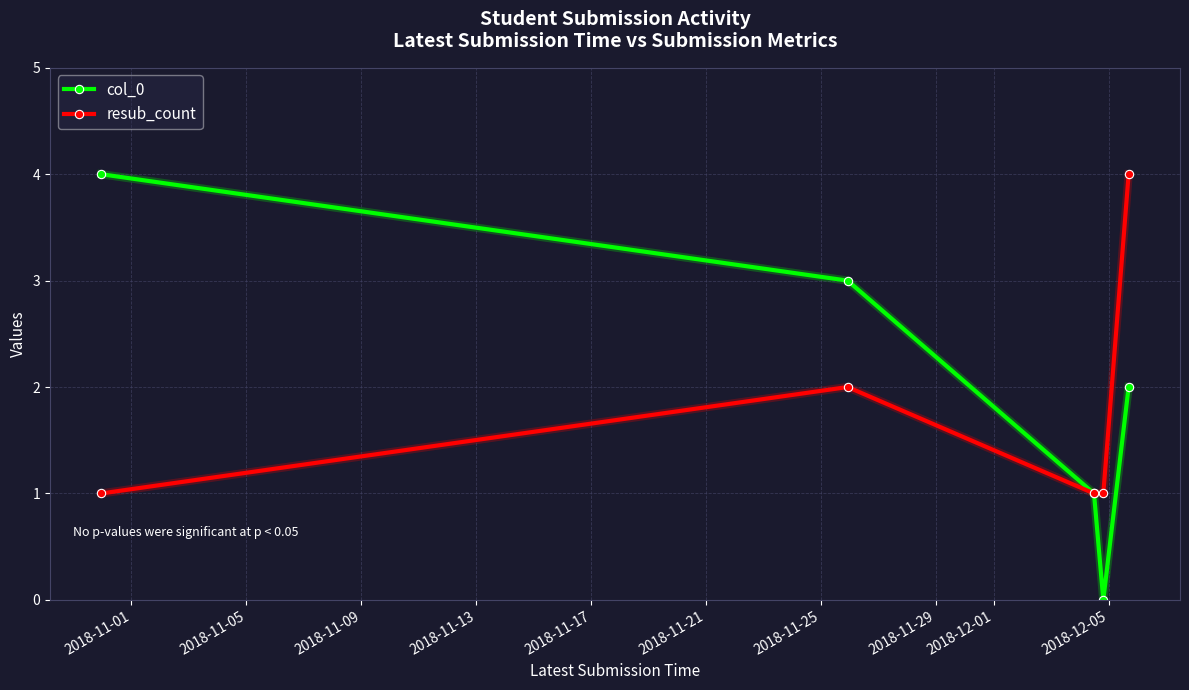

Reading right to left, transcribe all the data shown in this chart.

col_0: 2	0	1	3	4
resub_count: 4	1	1	2	1